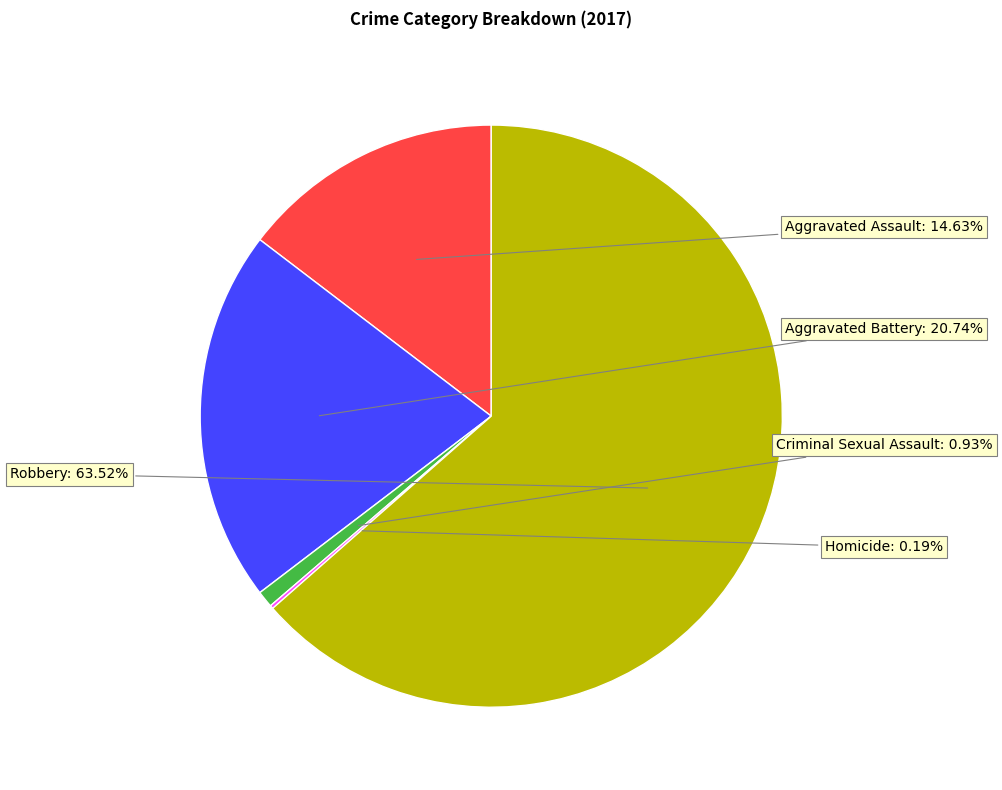

Approximately how many times larger is the value at Aggravated Battery compared to Robbery?

0.3